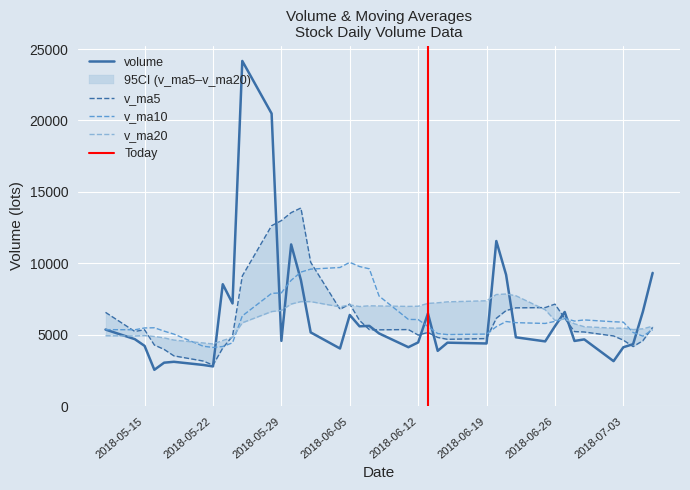

What is the maximum value for volume?

24166.0